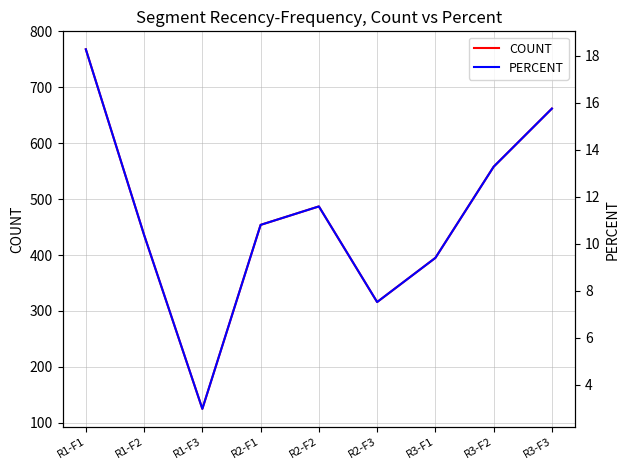

What is the difference between the highest and lowest values at R3-F2?

544.7